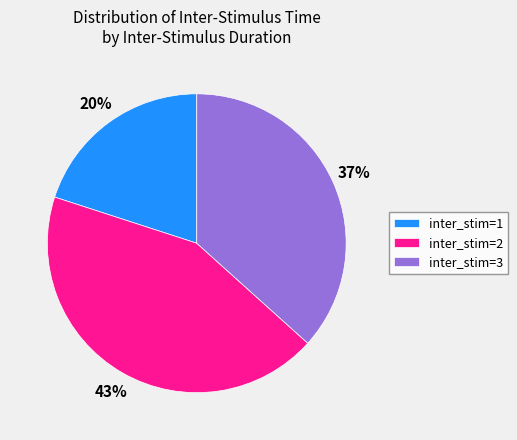

Rank the categories by value from highest to lowest.

inter_stim=2, inter_stim=3, inter_stim=1